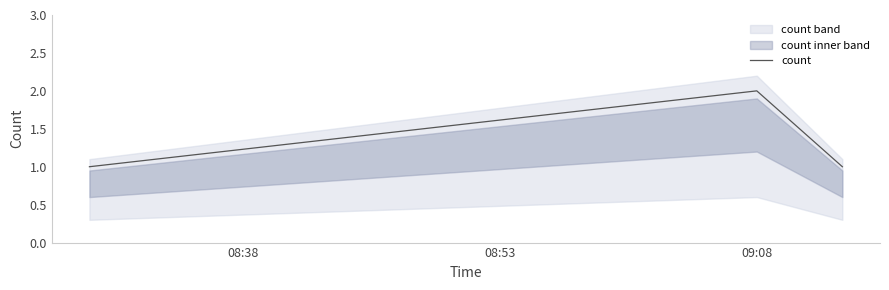

How many values exceed 1?

1